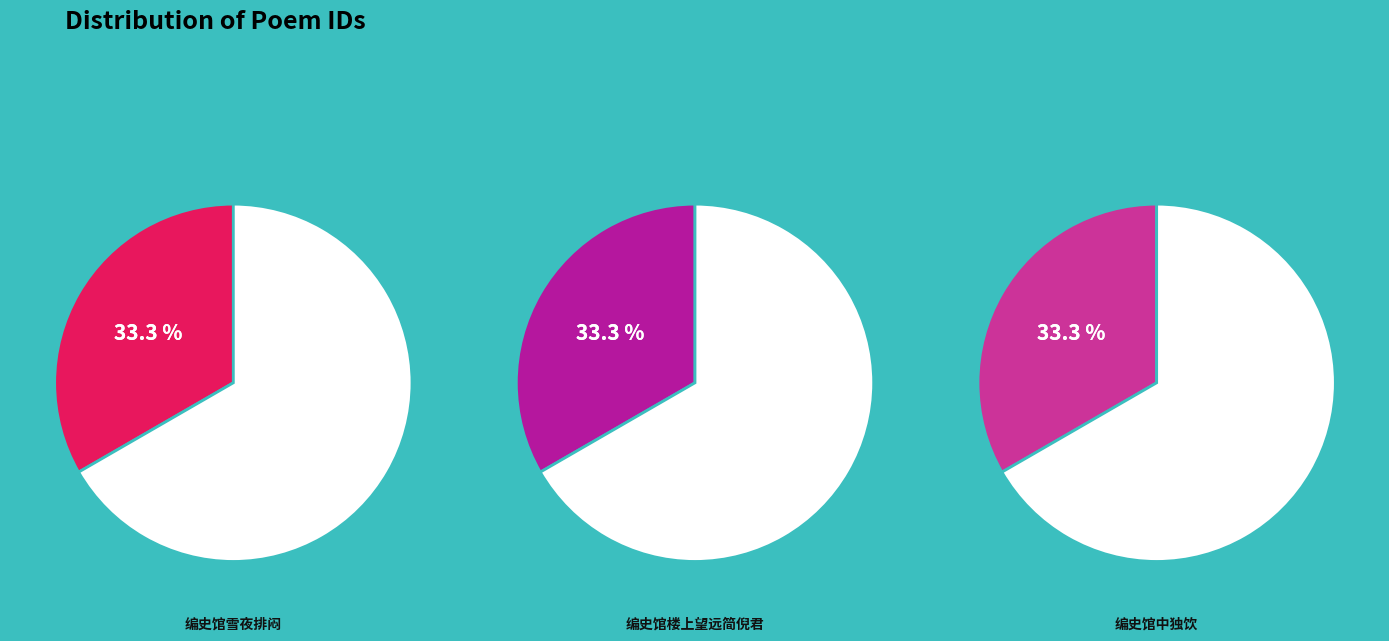

How many slices are in this pie chart?

3